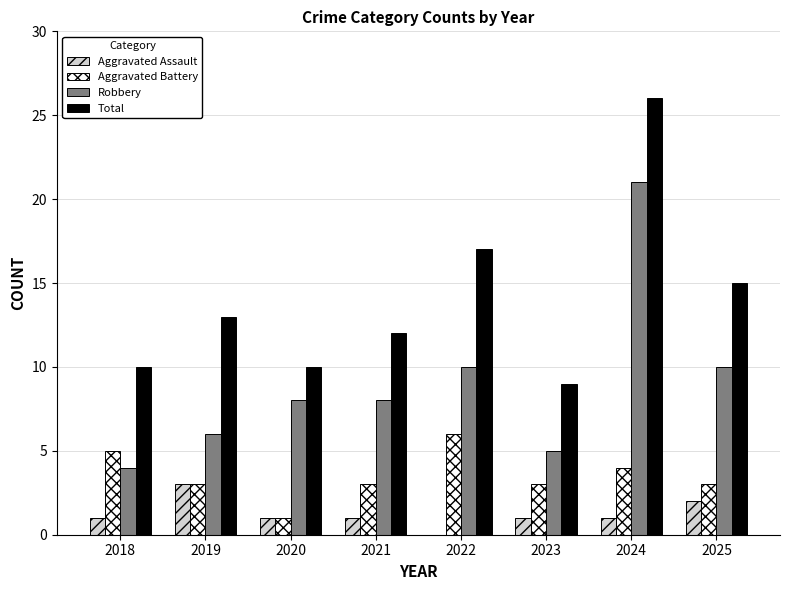

At which label is Total closest to 17?

2022